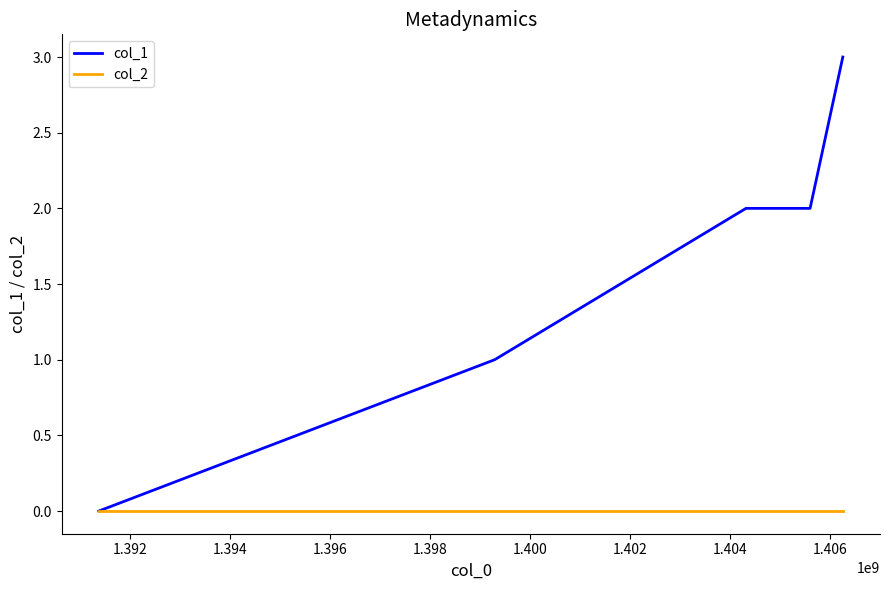

Does the chart display data point markers on the line(s)?

No